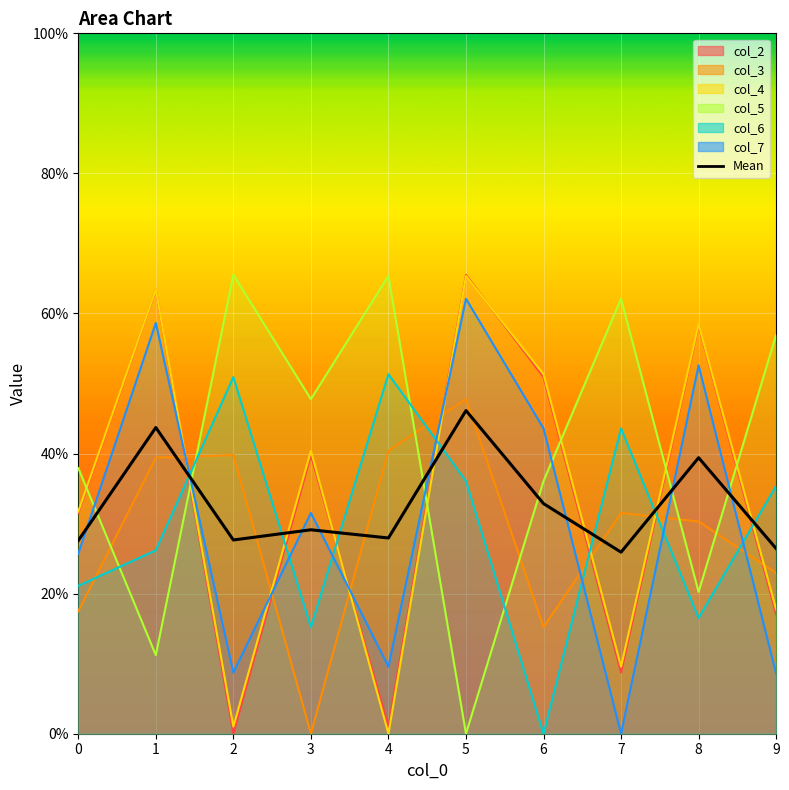

What is the change in value from 8 to 9?

-13.0